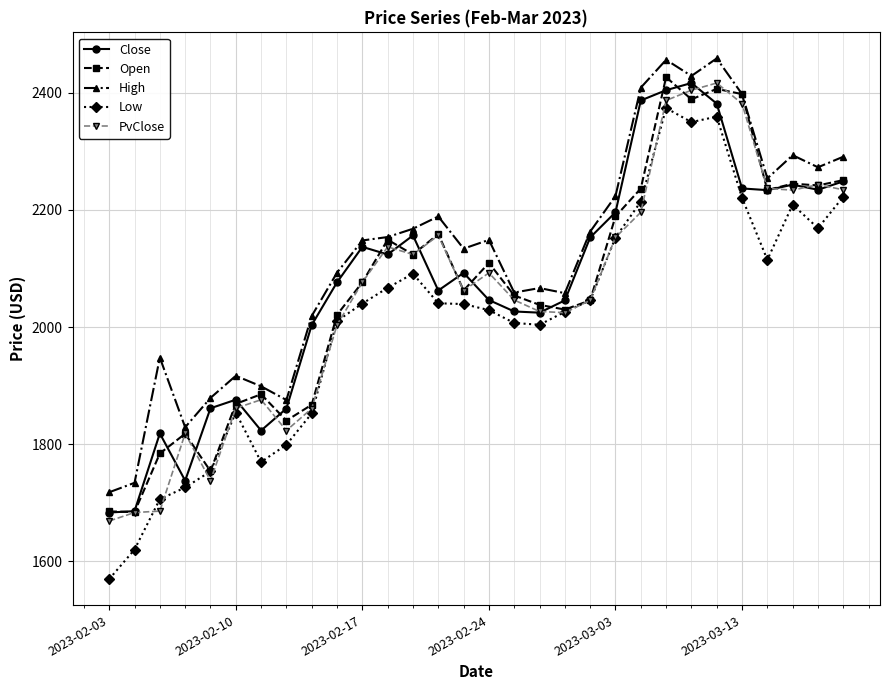

Which series has the widest spread of values?

Low